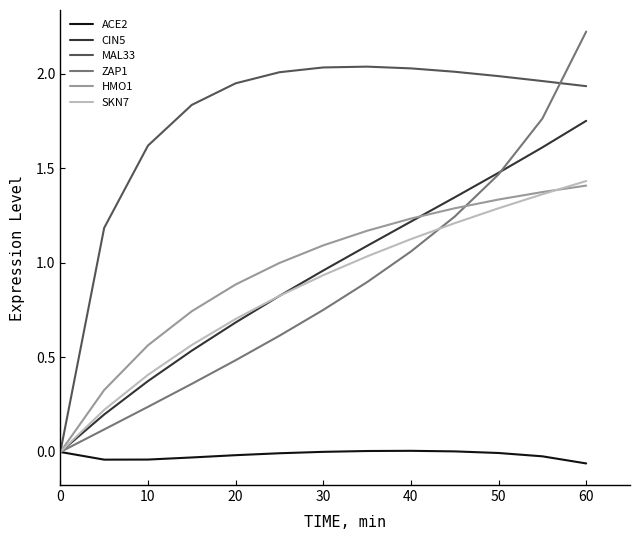

Which series has the largest range (max minus min)?

ZAP1